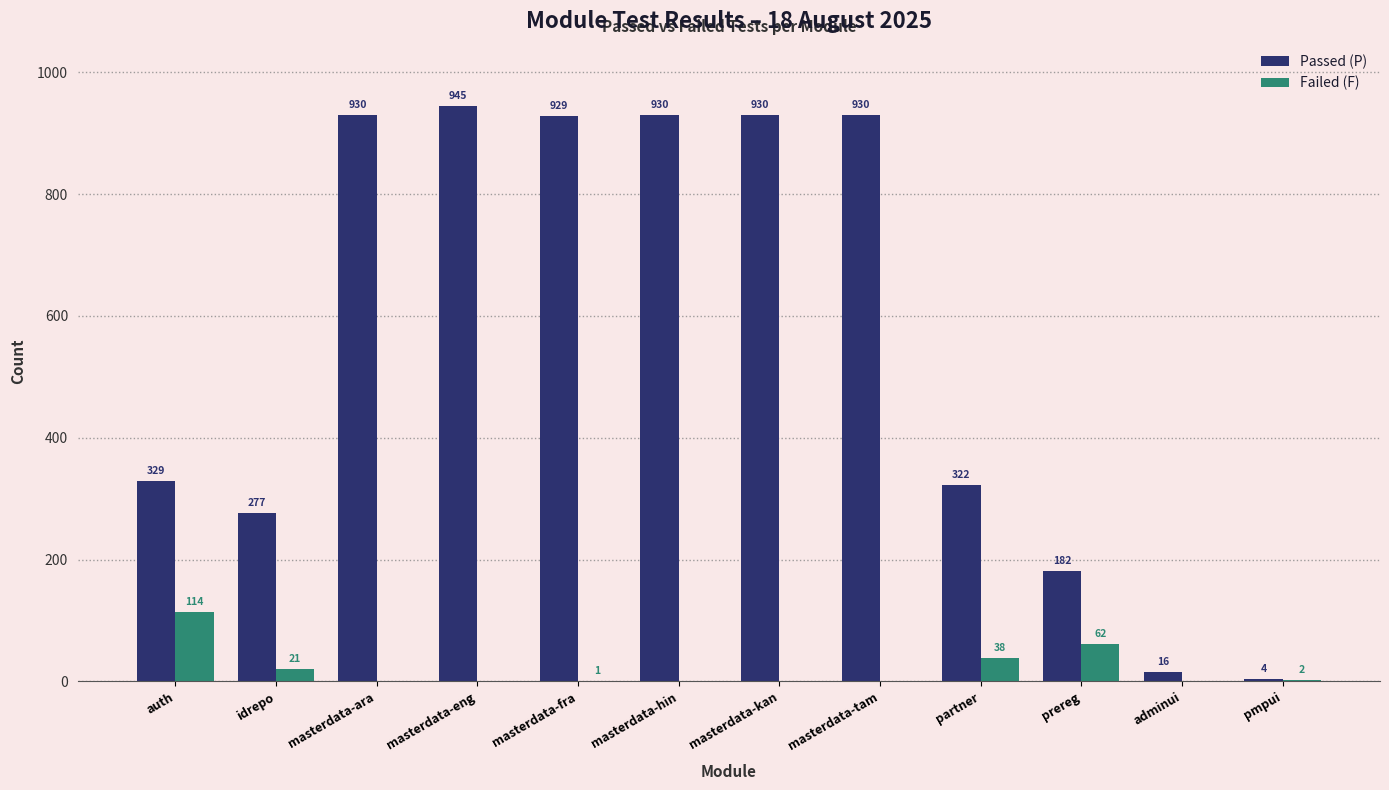

The value of Failed (F) at masterdata-tam is 0. True or false?

True